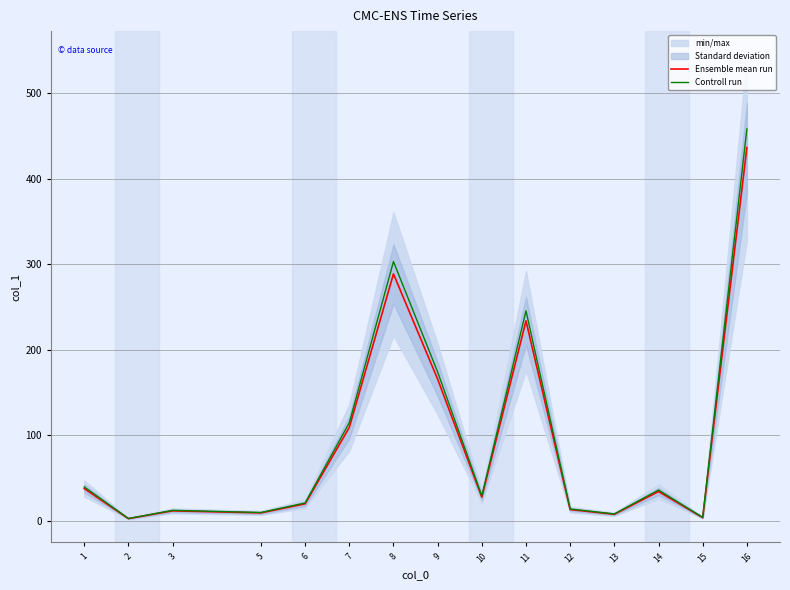

What is the total value across all series at 10?

57.0